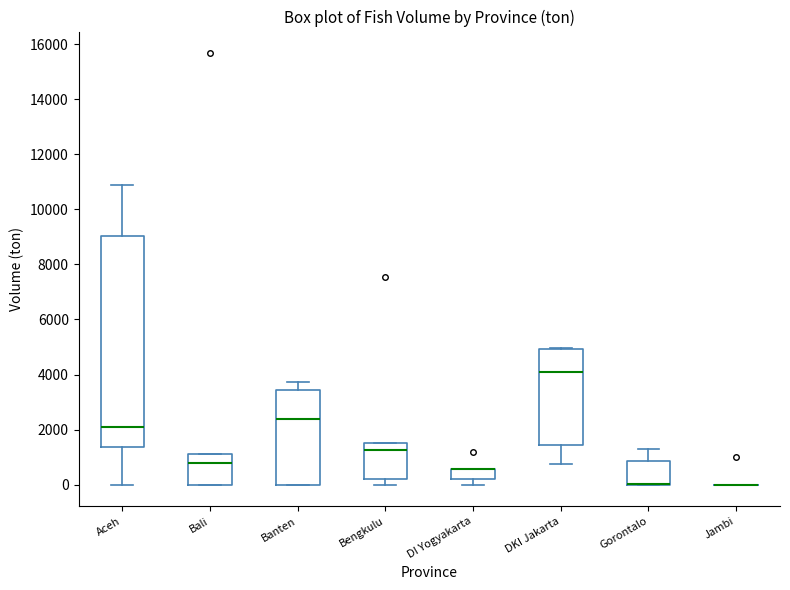

Reading left to right, transcribe this box plot: for each box, give where its median line is, the range the box spans, and where its two whiskers end, as read against the y-axis. The values are not printed on the chart, so give them approximately, as read against the axis.

Aceh: median 2200, box 1400 to 9000, whiskers 0 to 10800
Bali: median 800, box 0 to 1200, whiskers 0 to 1200
Banten: median 2400, box 0 to 3400, whiskers 0 to 3800
Bengkulu: median 1200, box 200 to 1600, whiskers 0 to 1600
DI Yogyakarta: median 600 (drawn on the box's upper edge), box 200 to 600, whiskers 0 to 600
DKI Jakarta: median 4200, box 1400 to 5000, whiskers 800 to 5000
Gorontalo: median 0 (drawn on the box's lower edge), box 0 to 800, whiskers 0 to 1200
Jambi: box collapsed to a line at 0, whiskers 0 to 0